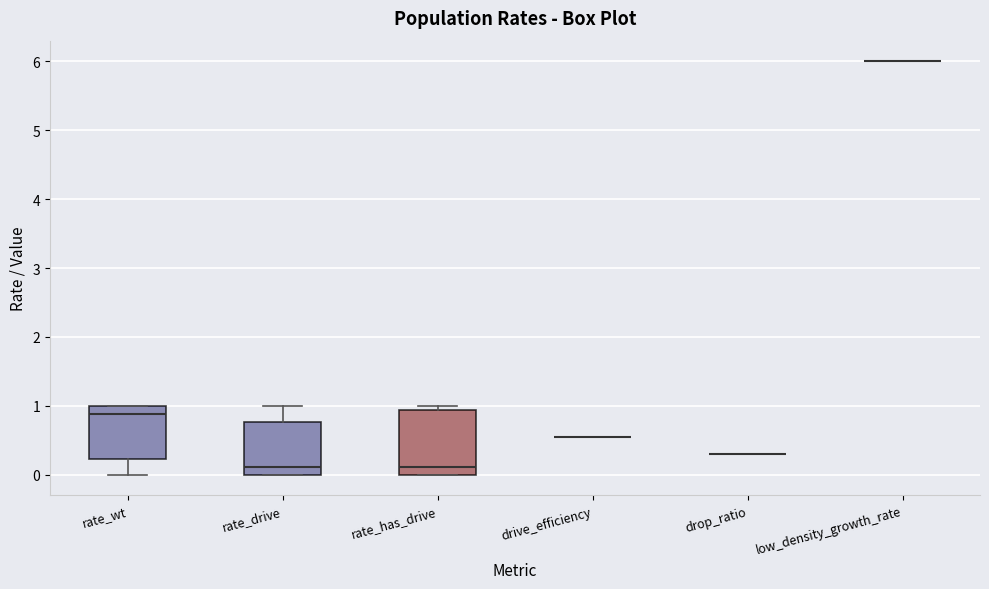

Which box is the tallest, from its lower edge to its upper edge?

rate_has_drive